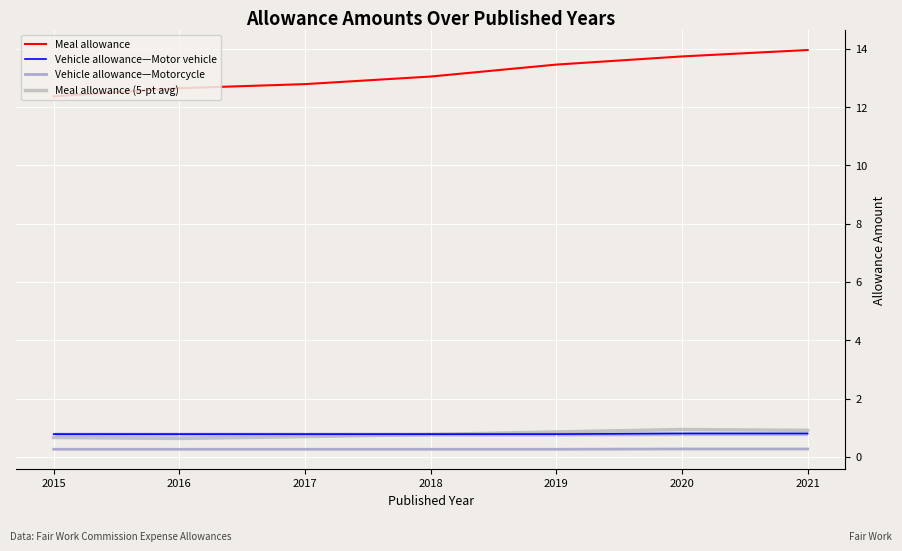

Is the value of Vehicle allowance—Motor vehicle at 2018 greater than the value of Meal allowance (5-pt avg) at 2016?

Yes